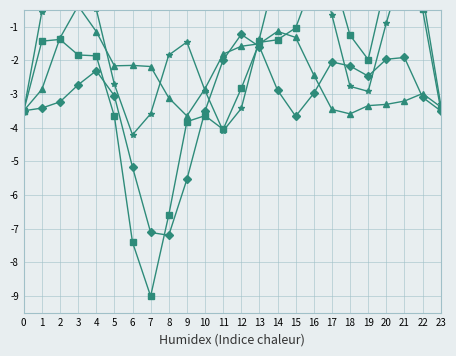

Reading right to left, what are all the values shown in this chart?

T7: -3.3	-0.0	0.9	-0.9	-2.9	-2.8	-0.7	1.4	2.0	0.8	-1.4	-3.4	-4.1	-2.9	-1.5	-1.8	-3.6	-4.2	-2.7	-0.5	1.0	1.0	-0.6	-3.5
P7: -3.4	-3.0	-3.2	-3.3	-3.3	-3.6	-3.5	-2.4	-1.3	-1.1	-1.5	-1.6	-1.8	-2.8	-3.7	-3.1	-2.2	-2.2	-2.2	-1.1	-0.4	-1.3	-2.9	-3.5
P8: -3.5	-3.1	-1.9	-2.0	-2.5	-2.2	-2.0	-3.0	-3.7	-2.9	-1.6	-1.2	-2.0	-3.5	-5.5	-7.2	-7.1	-5.2	-3.1	-2.3	-2.7	-3.2	-3.4	-3.5
T8: -3.5	-0.5	2.0	0.4	-2.0	-1.3	0.6	0.4	-1.0	-1.4	-1.5	-2.8	-4.1	-3.6	-3.8	-6.6	-9.0	-7.4	-3.7	-1.9	-1.8	-1.4	-1.4	-3.5